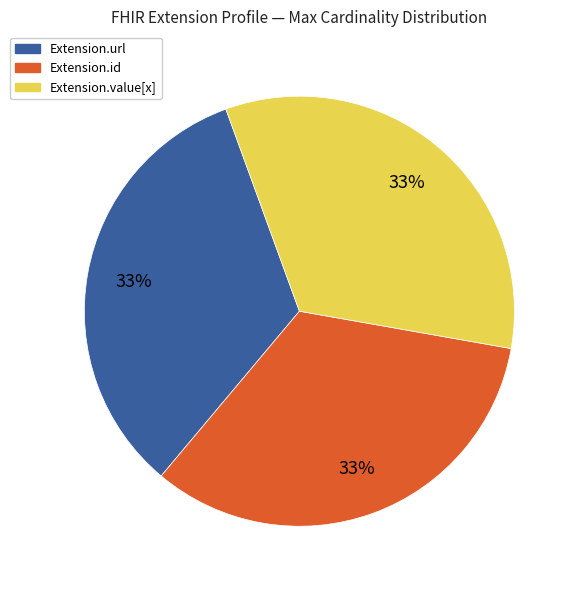

To the nearest percent, what is the average slice percentage?

33%